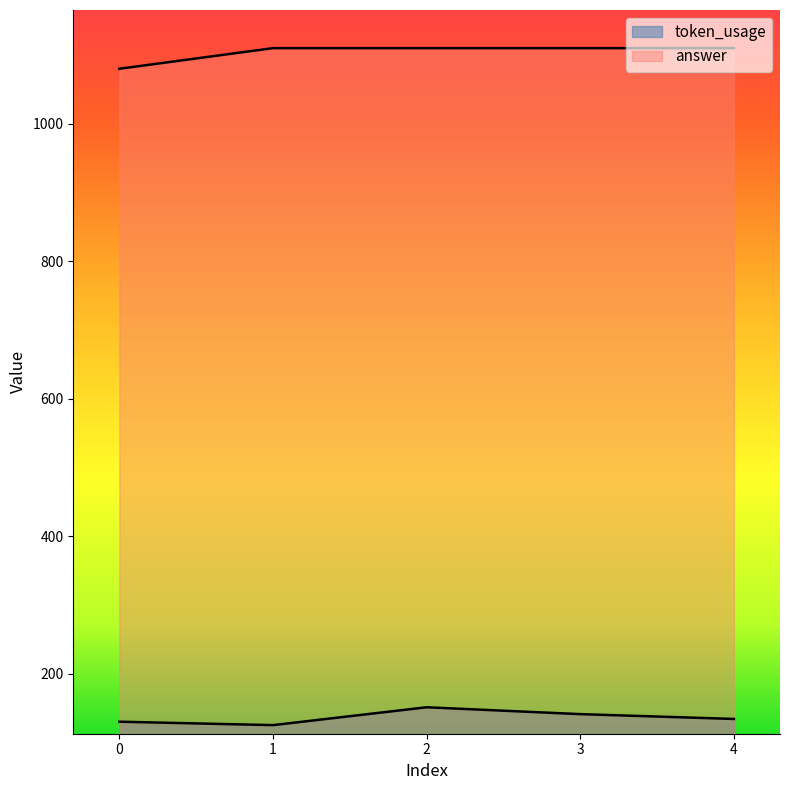

What is the lowest value of the token_usage series?

125